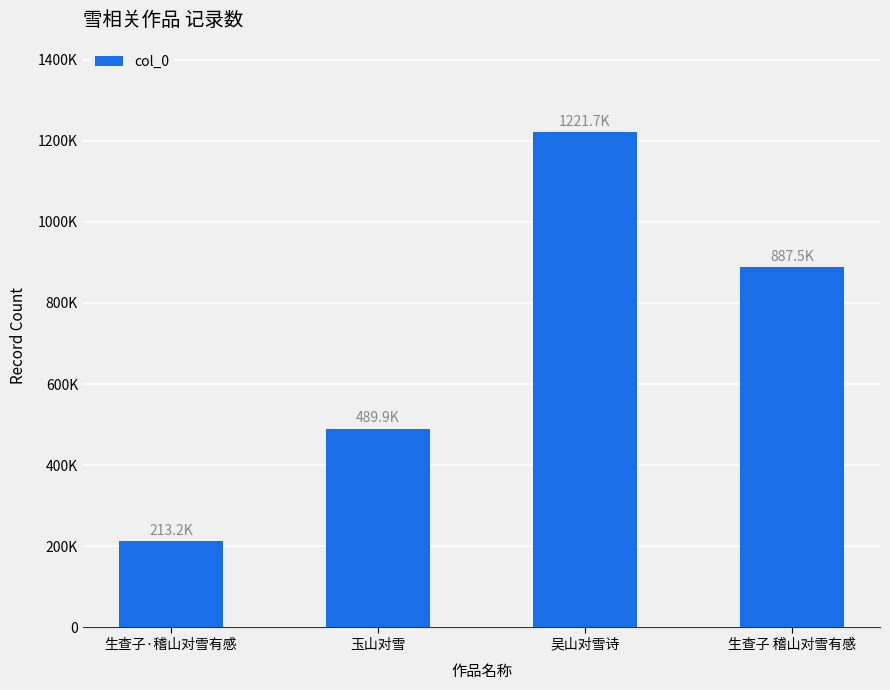

Does the chart contain any negative values?

No